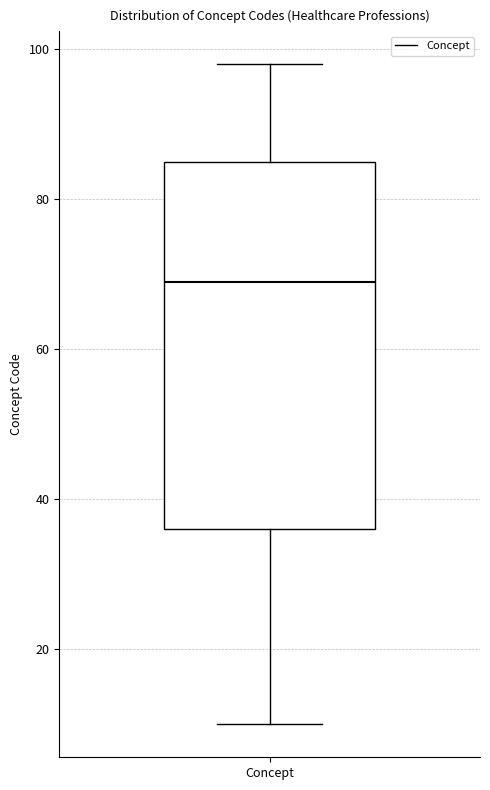

Where is the lower edge of the box for Concept on the y-axis? The values are not printed on the chart, so give them approximately, as read against the axis.

36